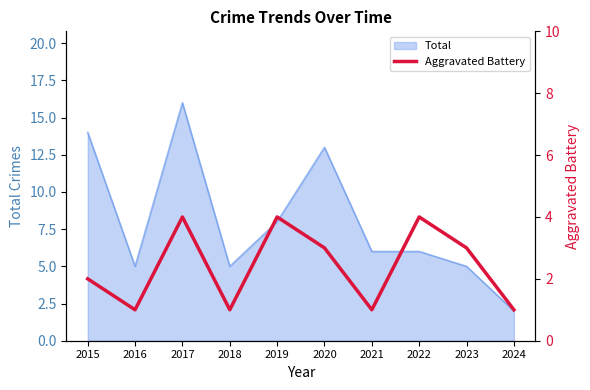

Reading right to left, transcribe all the data shown in this chart.

1	3	4	1	3	4	1	4	1	2